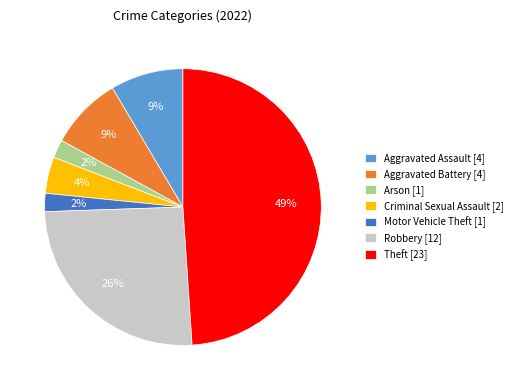

Between Motor Vehicle Theft [1] and Criminal Sexual Assault [2], which is larger?

Criminal Sexual Assault [2]